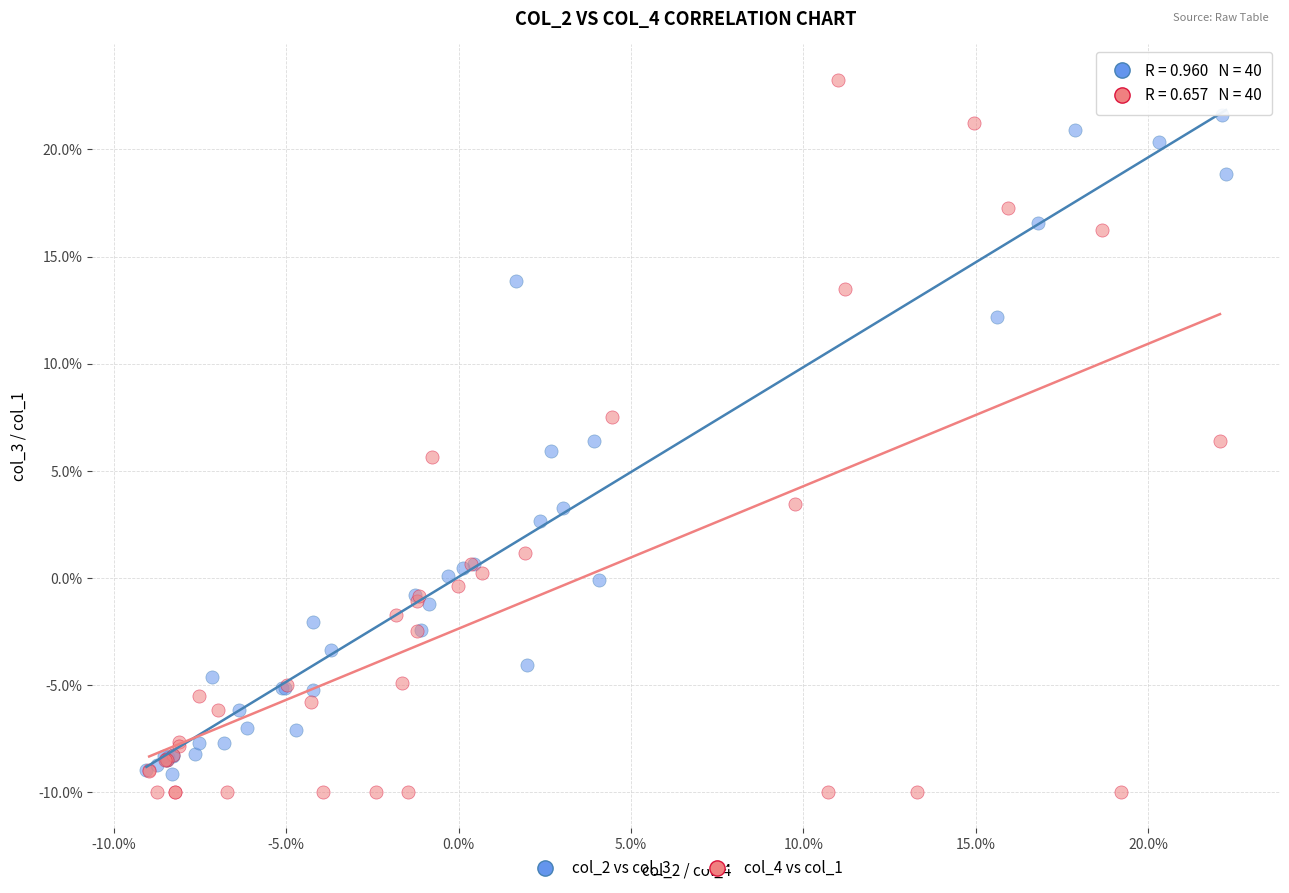

What are all the series names shown in the legend?

col_2 vs col_3, col_4 vs col_1